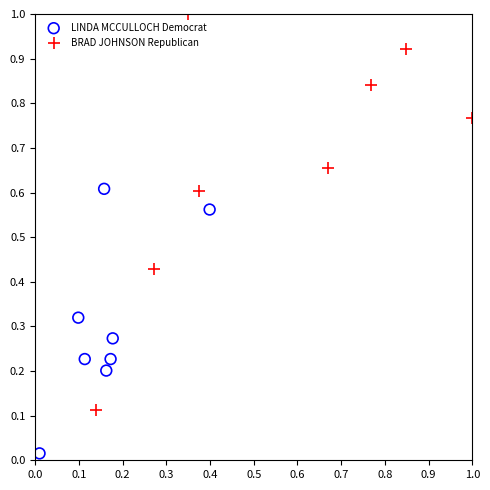

Which series contains the highest Y value?

BRAD JOHNSON Republican